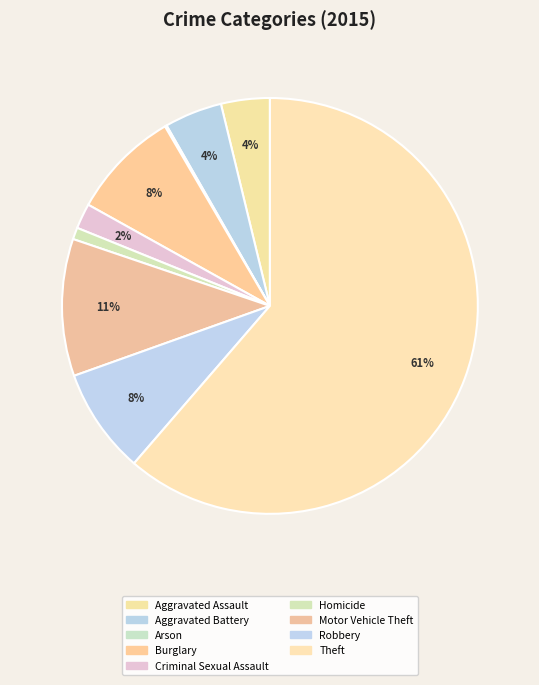

Rank the categories by value from lowest to highest.

Arson, Homicide, Criminal Sexual Assault, Aggravated Assault, Aggravated Battery, Robbery, Burglary, Motor Vehicle Theft, Theft